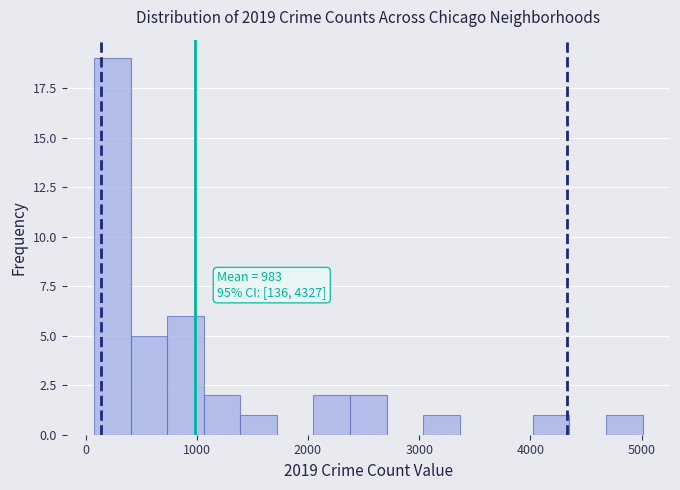

Around what value on the x-axis is the tallest bar? Give the approximate position of its centre, as read against the axis.

200